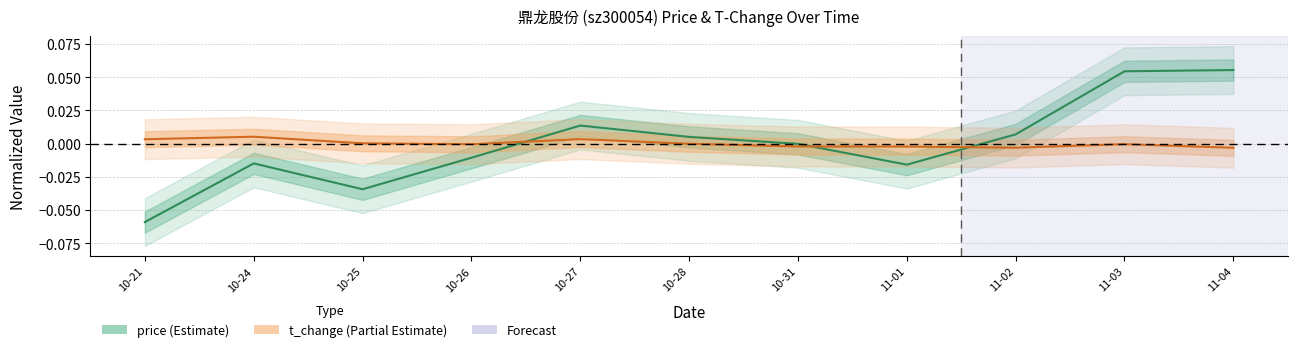

How many interior local valleys does the t_change center series have?

2